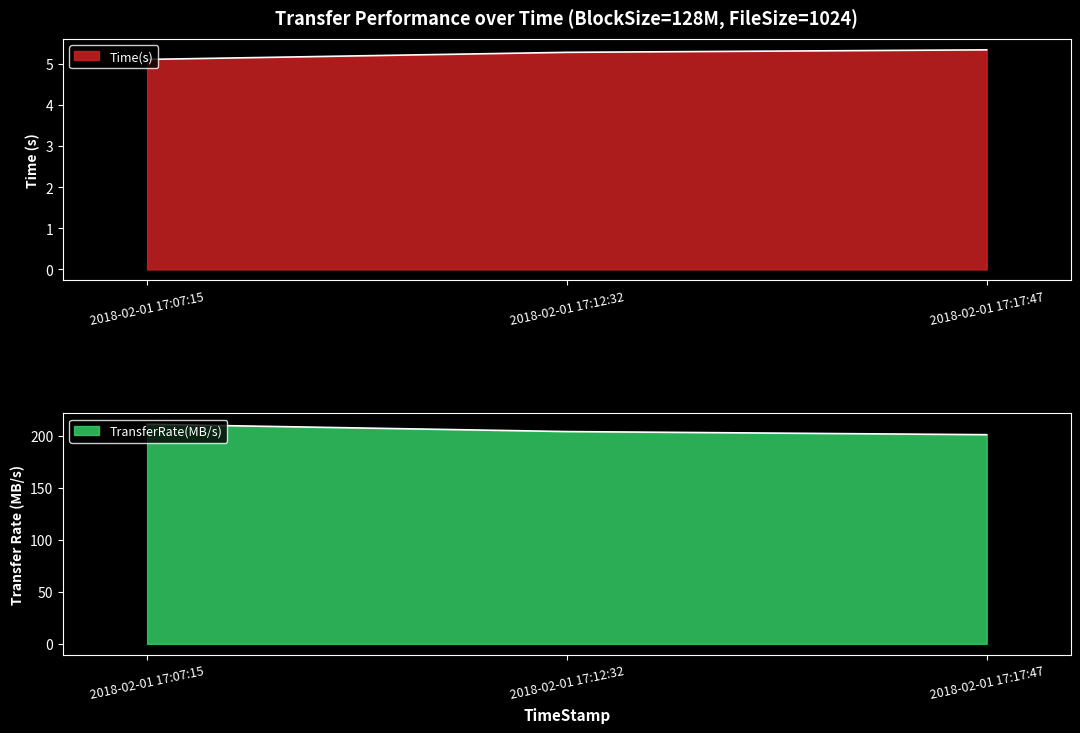

Between 2018-02-01 17:07:15 and 2018-02-01 17:12:32, which is larger?

2018-02-01 17:12:32